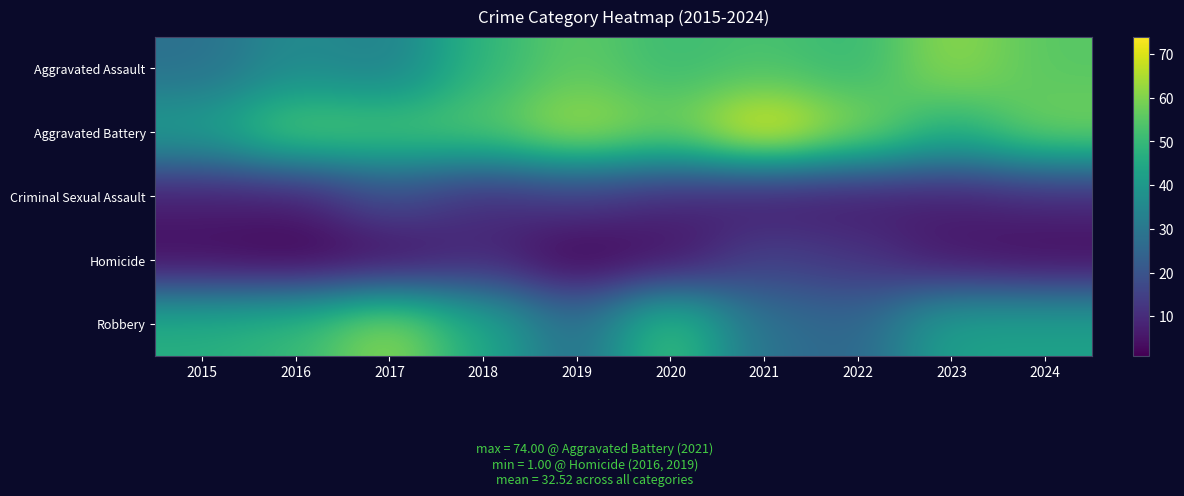

Which series has the widest spread of values?

Robbery